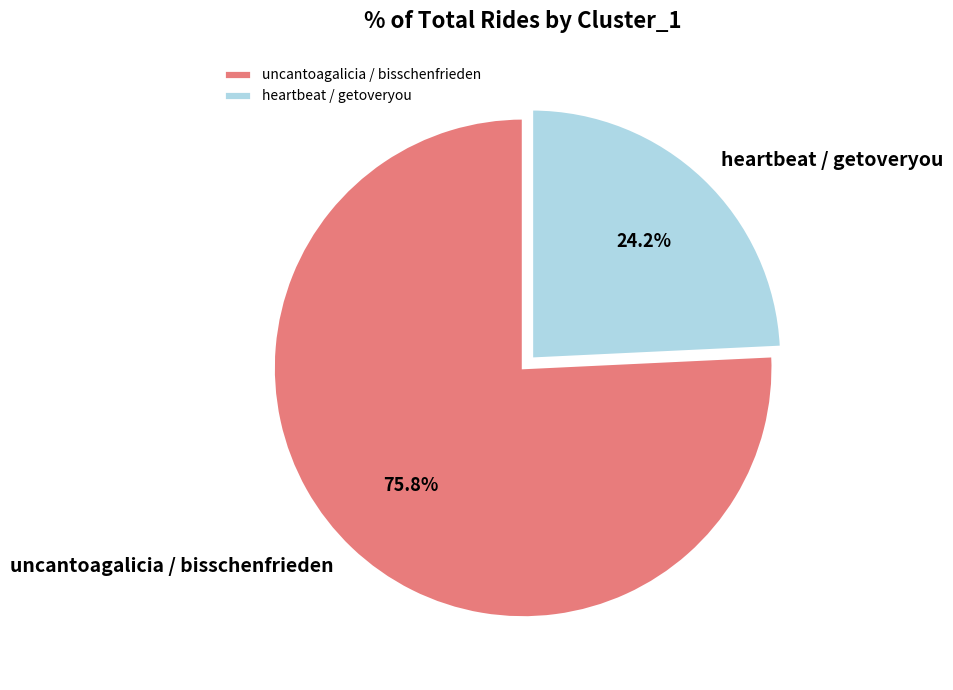

To the nearest percent, what is the combined percentage of uncantoagalicia / bisschenfrieden and heartbeat / getoveryou?

100%